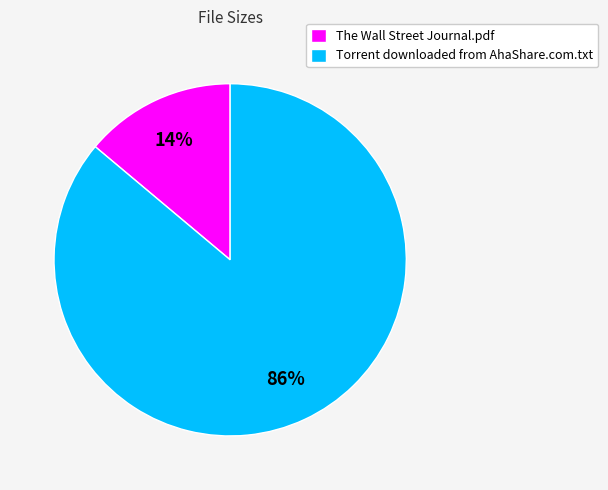

How many segments does this pie chart have?

2